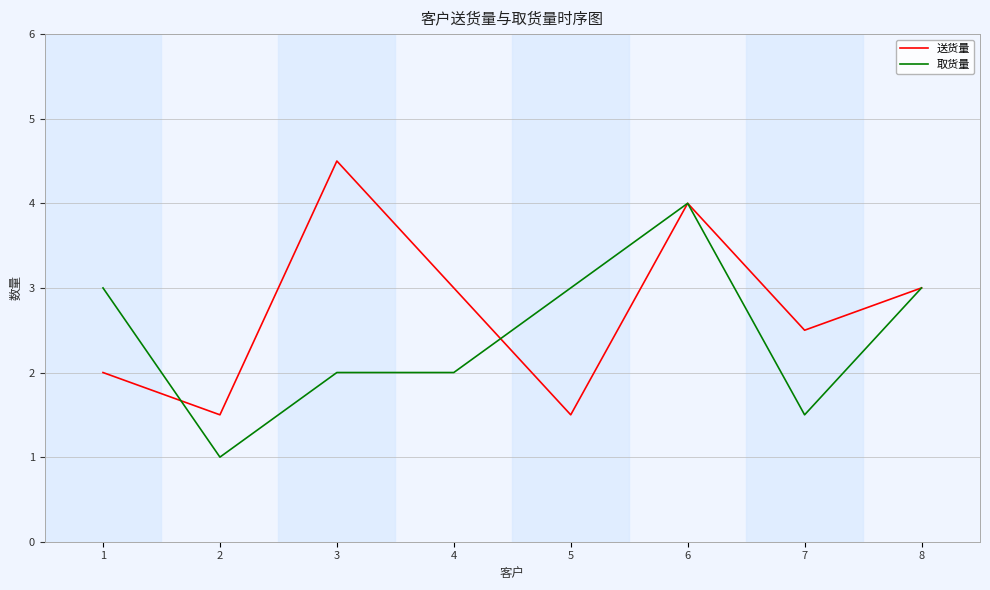

How many series are shown in this chart?

2